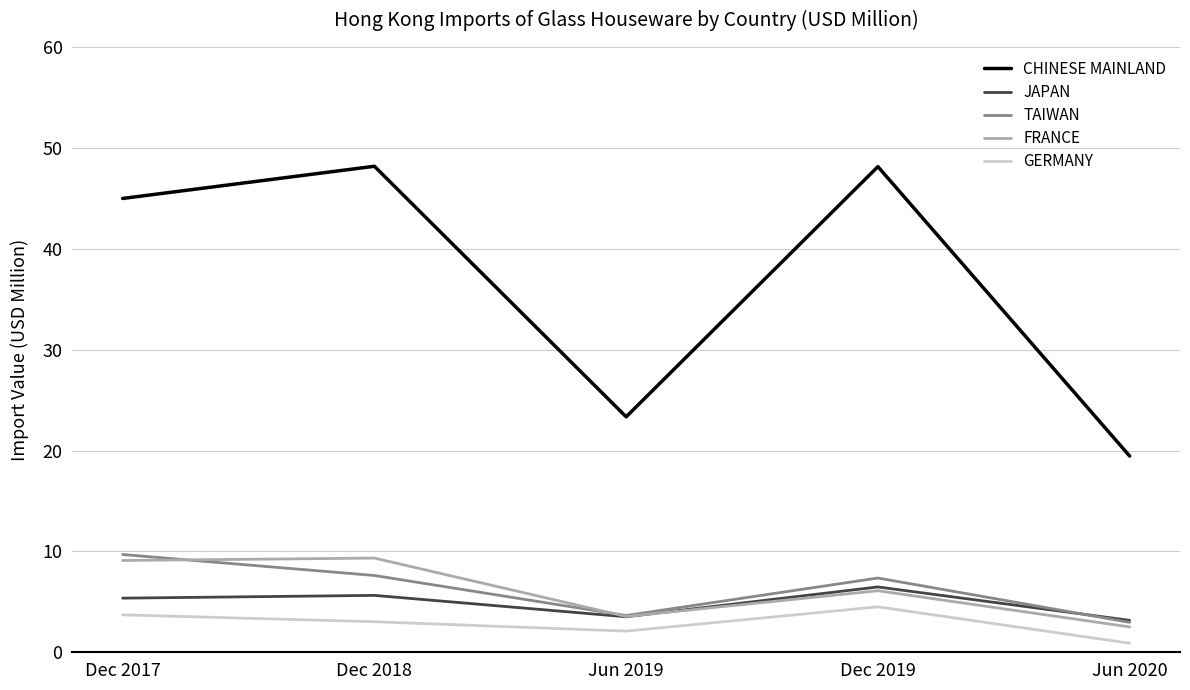

Does the chart have visible grid lines?

Yes